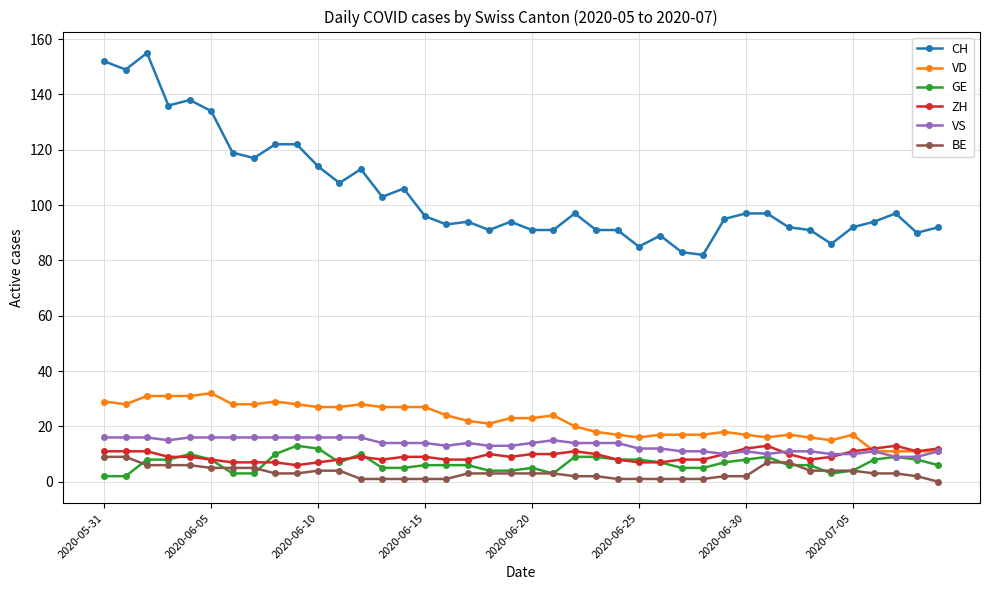

How many lines are shown in the chart?

6